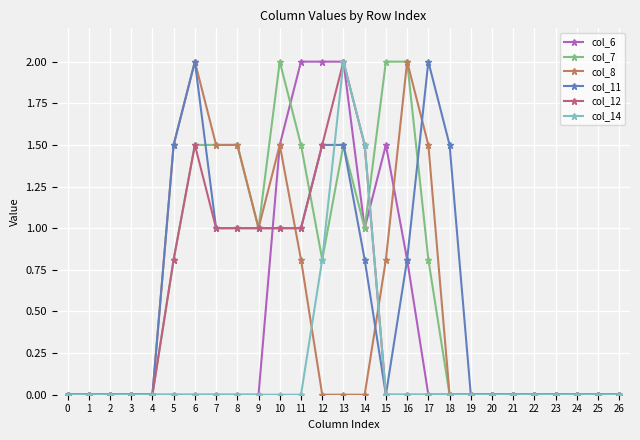

At which label is col_14 closest to 1?

12